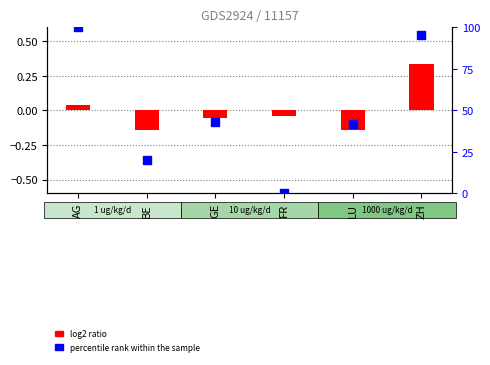

What are all the series names shown in the legend?

log2 ratio, percentile rank within the sample